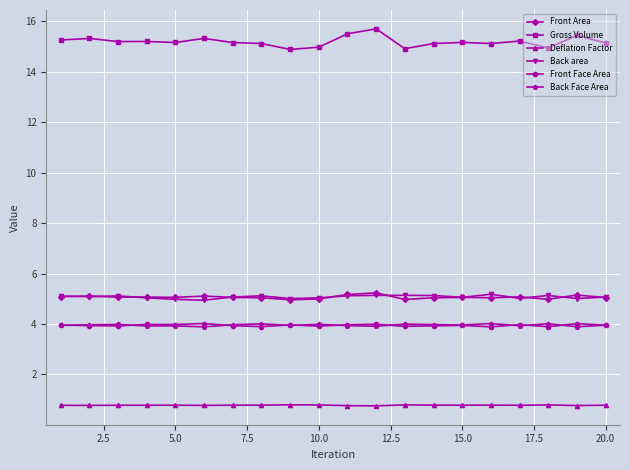

What is the maximum value for Gross Volume?

15.7